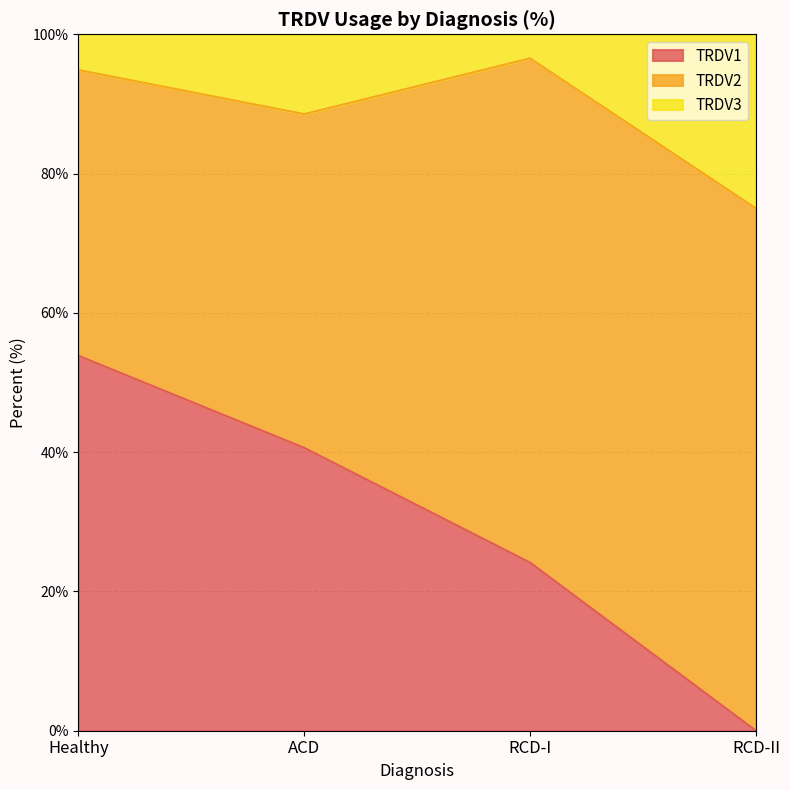

At which label is TRDV1 closest to 26?

RCD-I